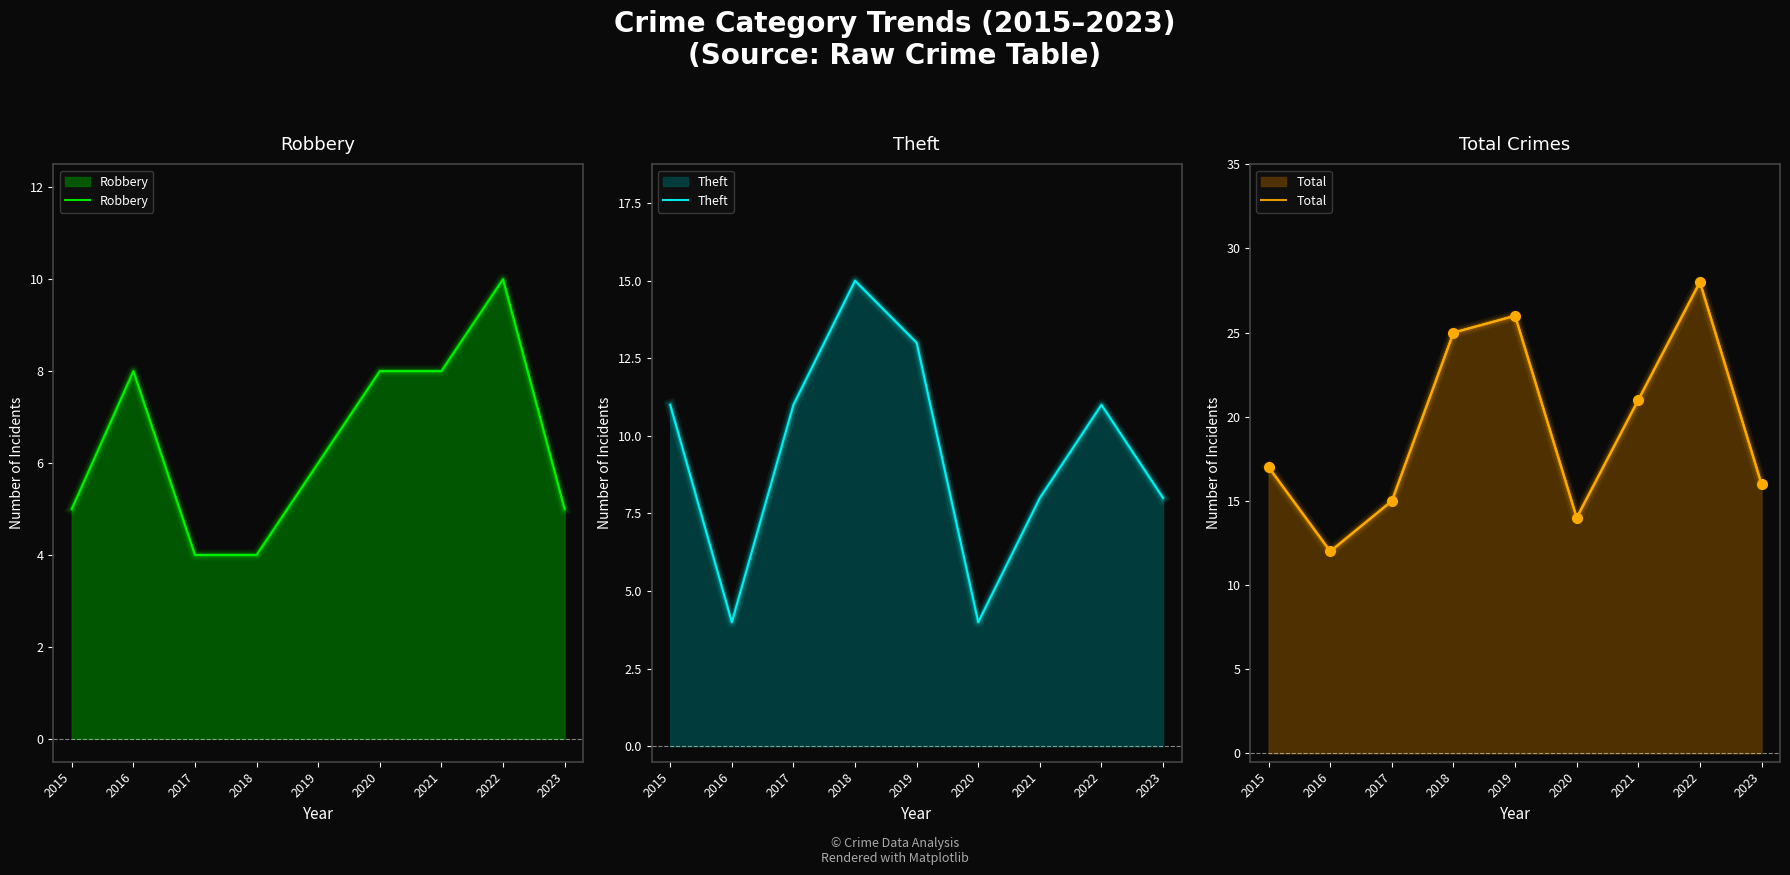

True or false: Total has a value of 37 at 2022.

False